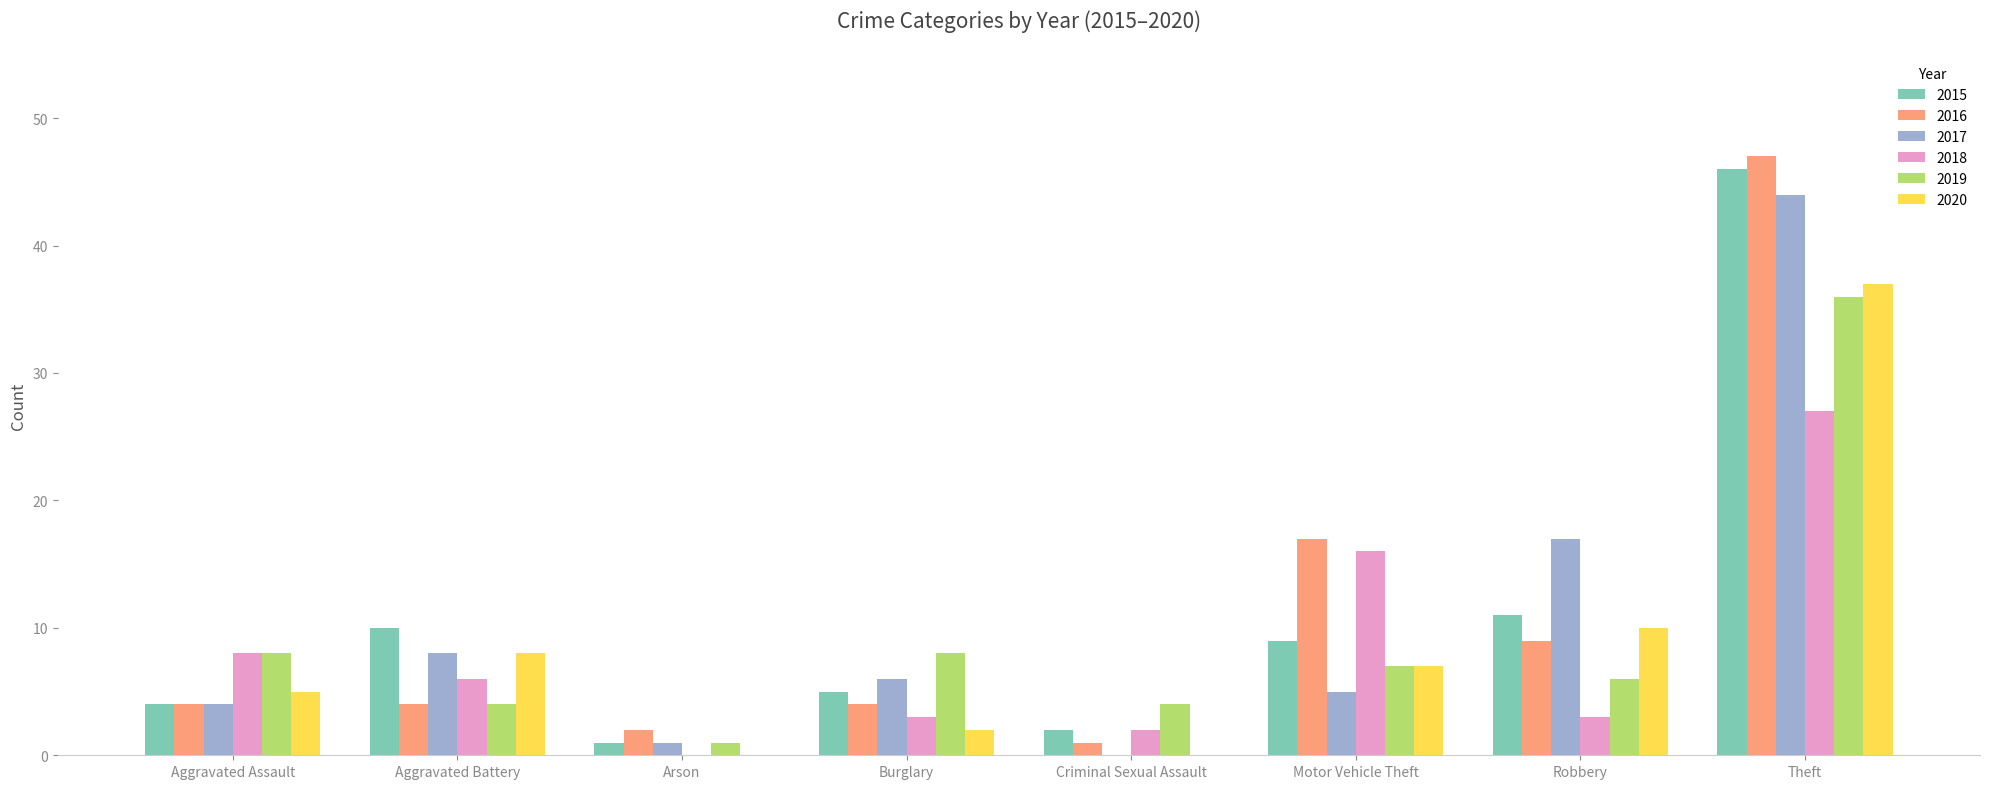

How many groups of bars are there?

8